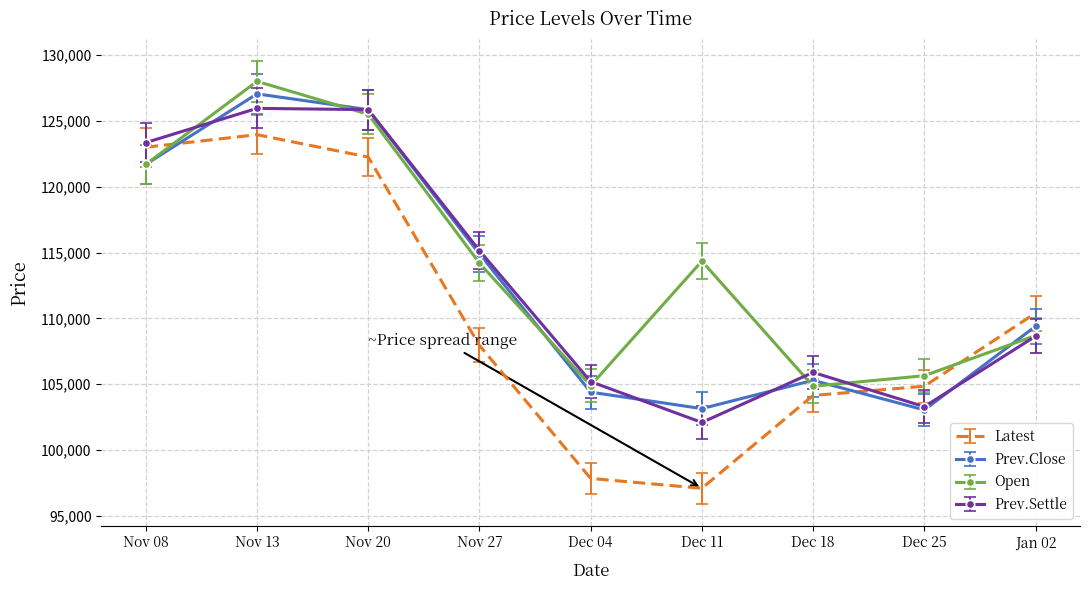

At which category does the chart reach its minimum across all series?

Dec 11